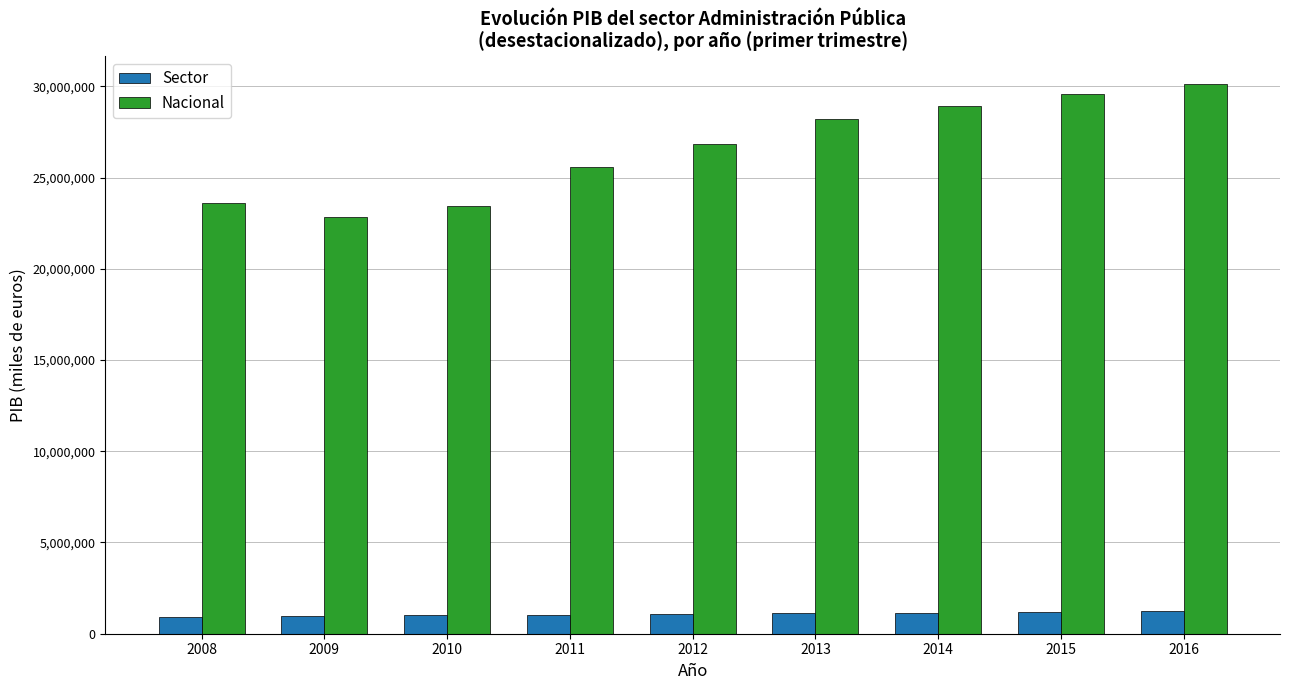

How many categories are shown in the chart?

9